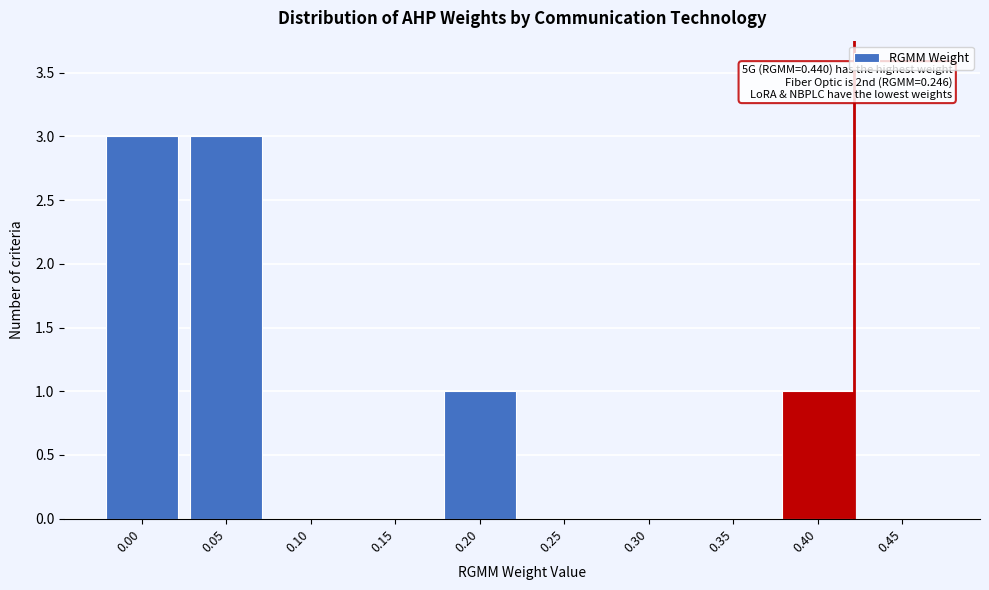

Reading left to right, list all the values displayed in this chart.

0.00=3	0.05=3	0.10=0	0.15=0	0.20=1	0.25=0	0.30=0	0.35=0	0.40=1	0.45=0